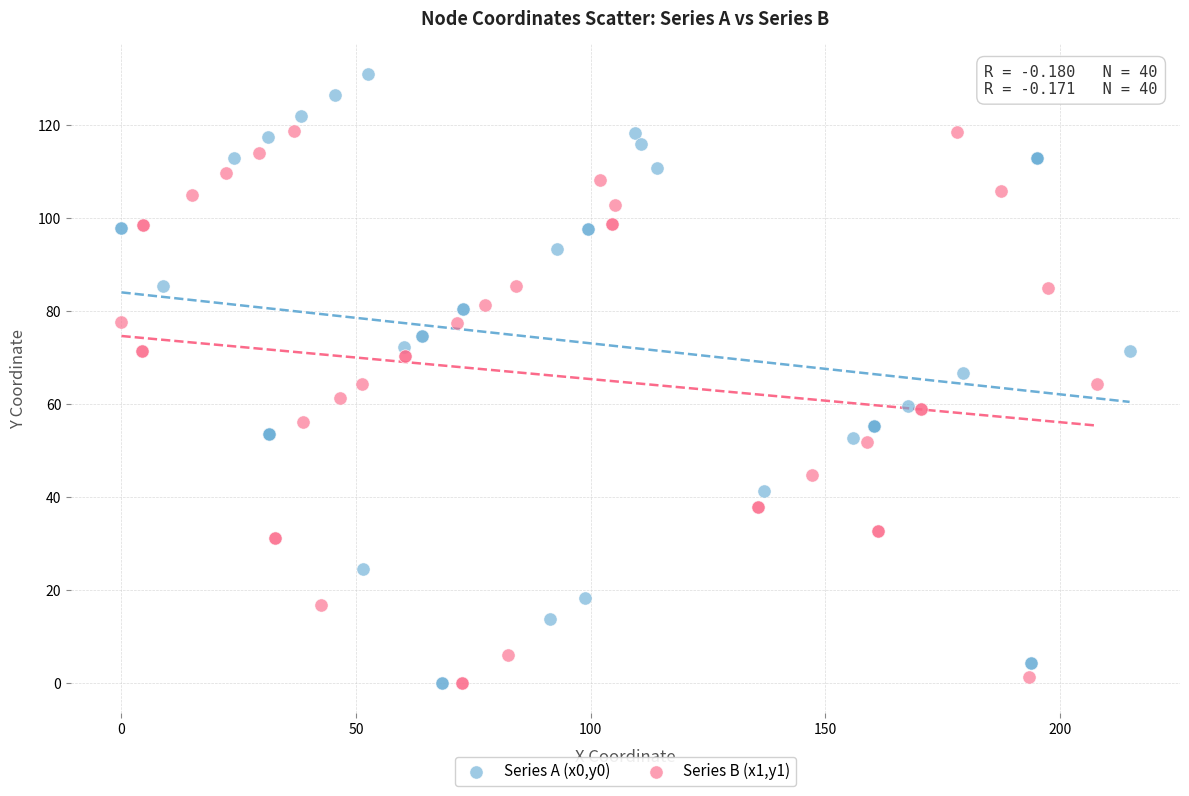

What are all the series names shown in the legend?

Series A (x0,y0), Series B (x1,y1)